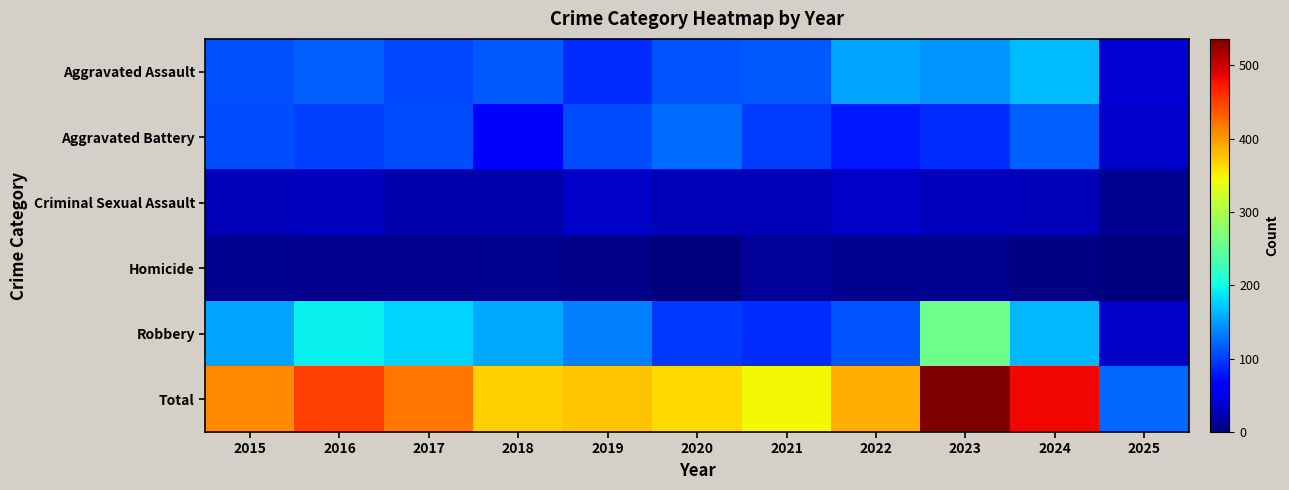

Which has a higher value, 2025 or 2016?

2016